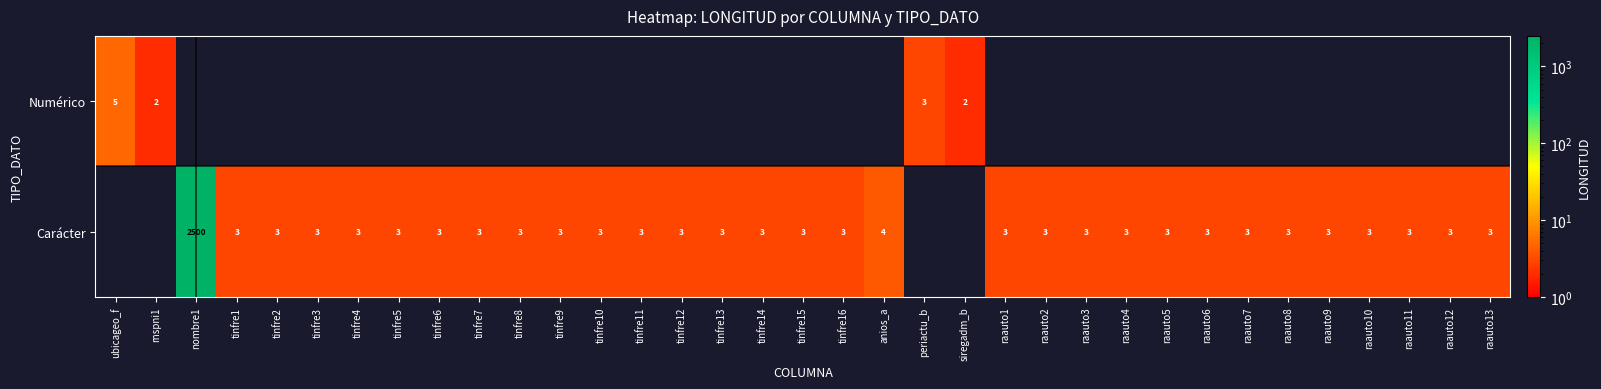

The Carácter series shows 4 at anios_a. True or false?

True